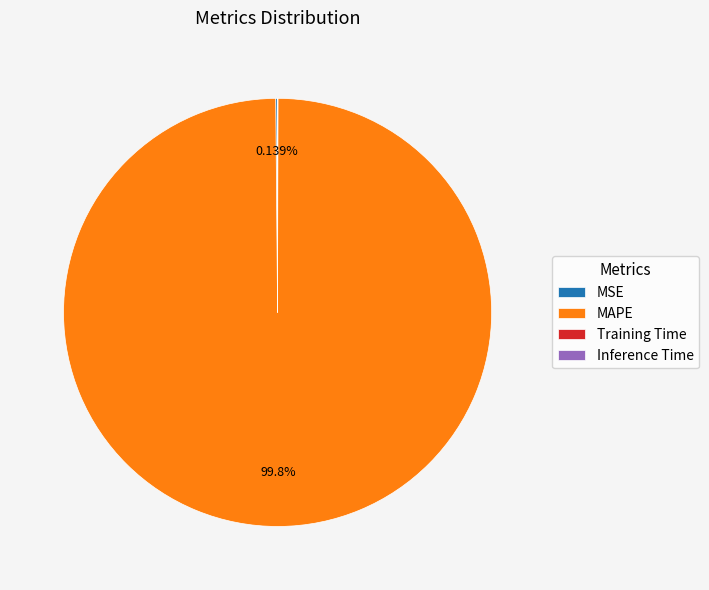

Which slice is the largest?

MAPE